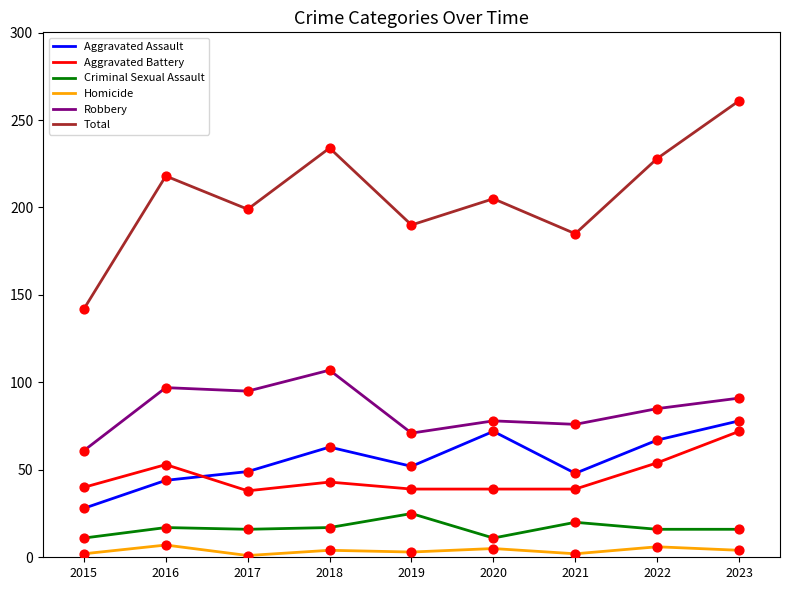

At which category is the sum across all series the highest?

2023